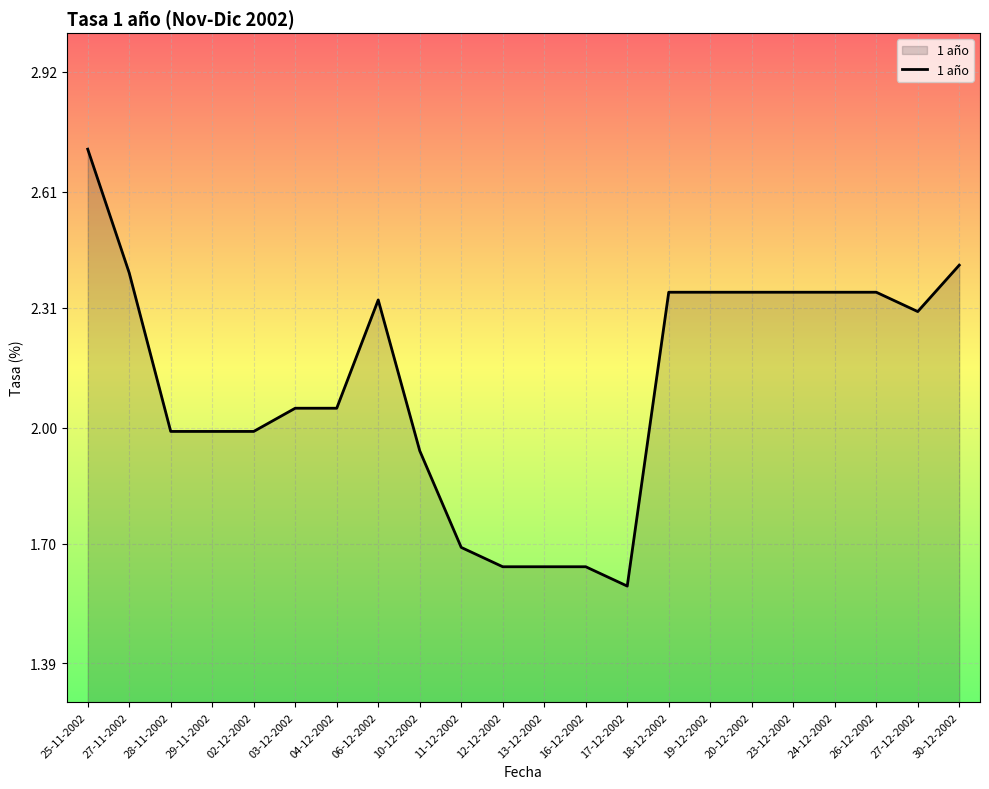

What position from the right is 06-12-2002?

15